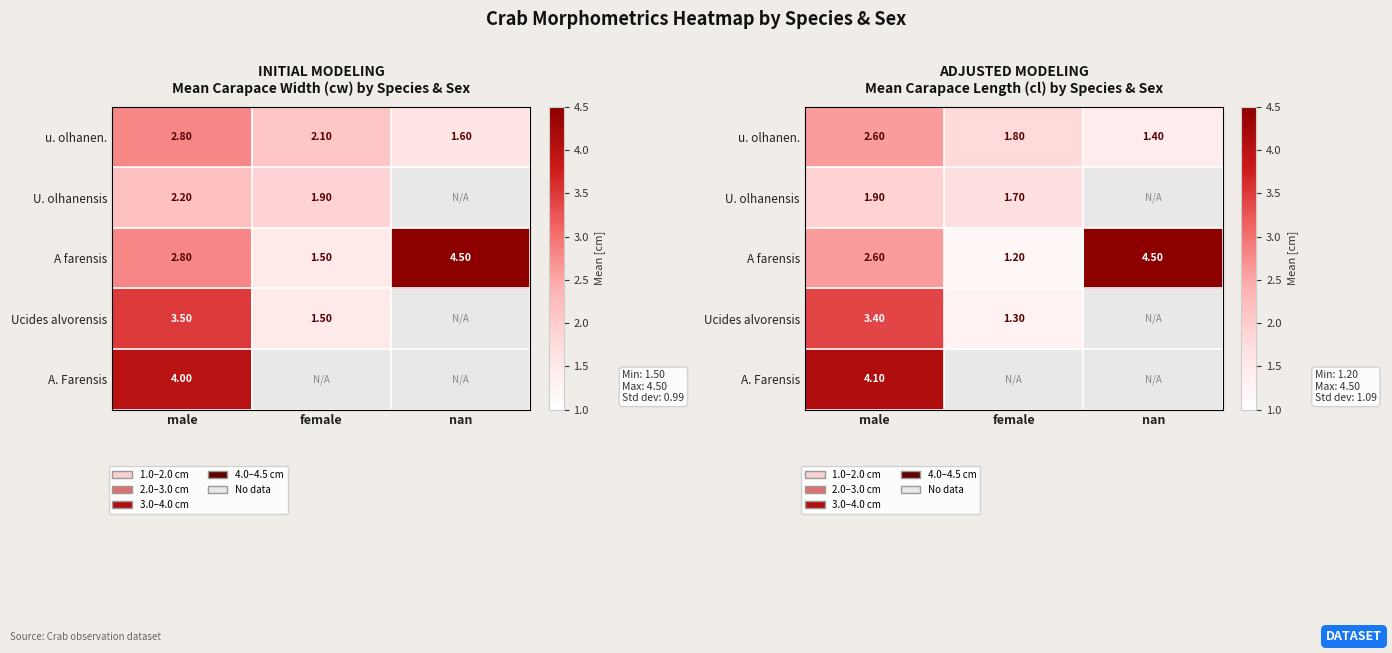

Between male and female, which is larger?

male